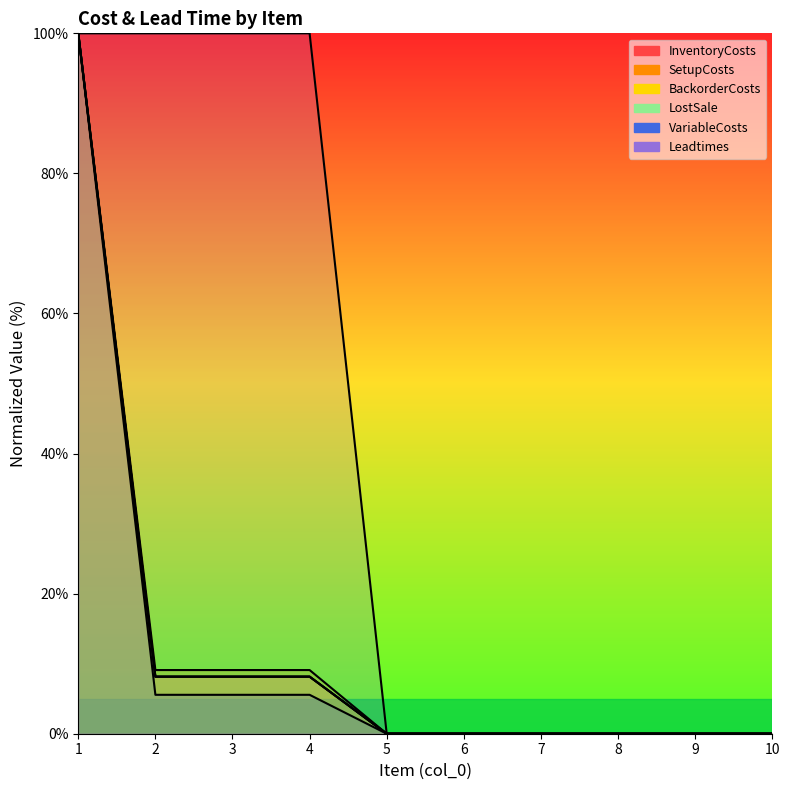

Which category has the highest value in the LostSale series?

1